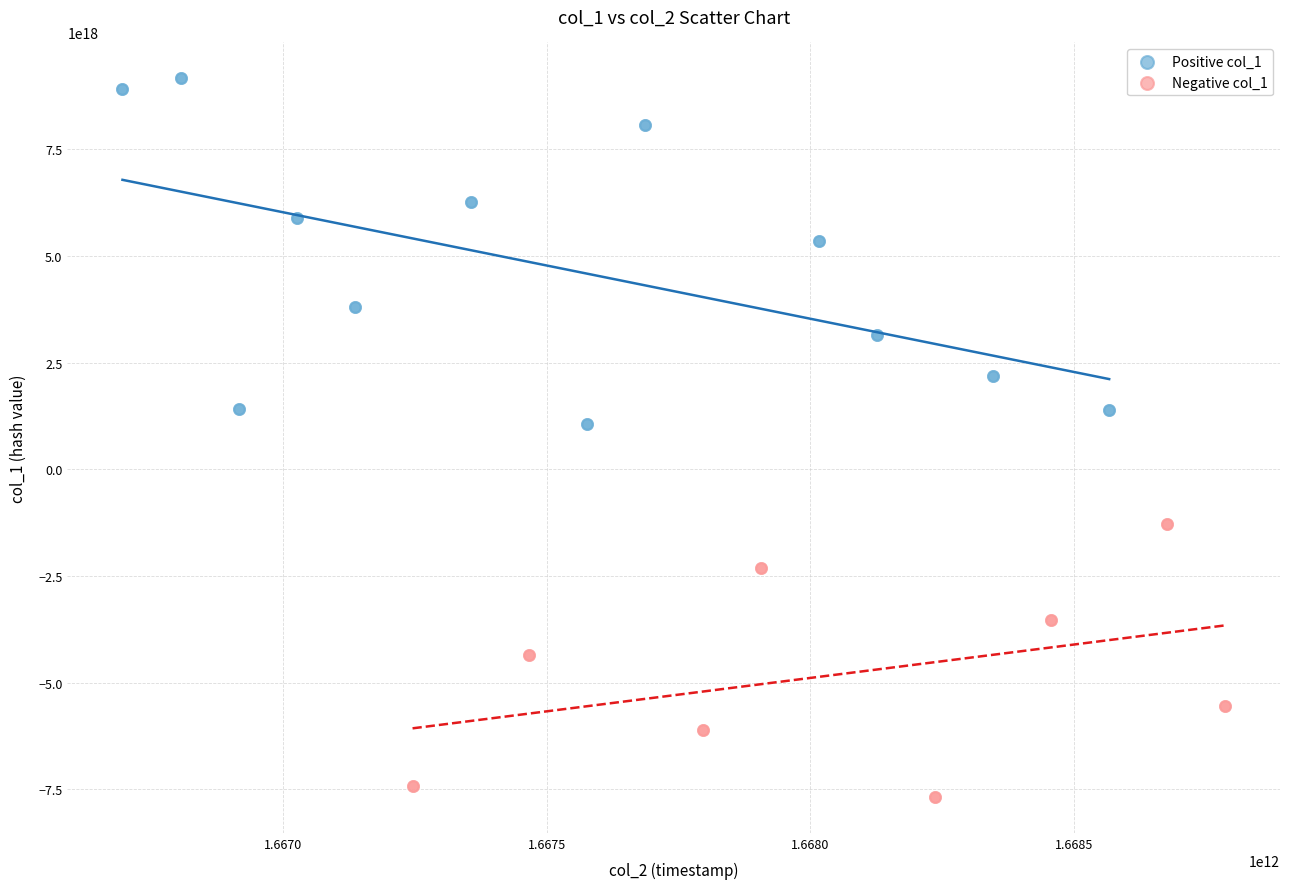

Which series reaches the maximum Y coordinate?

Positive col_1